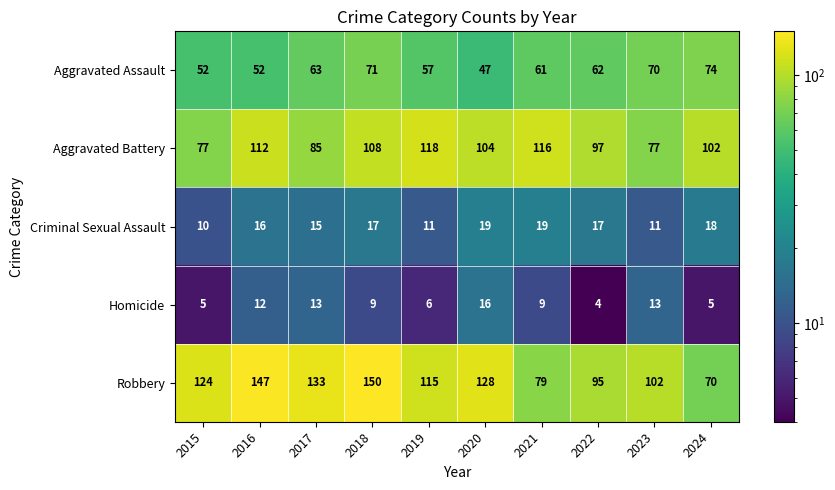

How many distinct data groups are displayed?

5